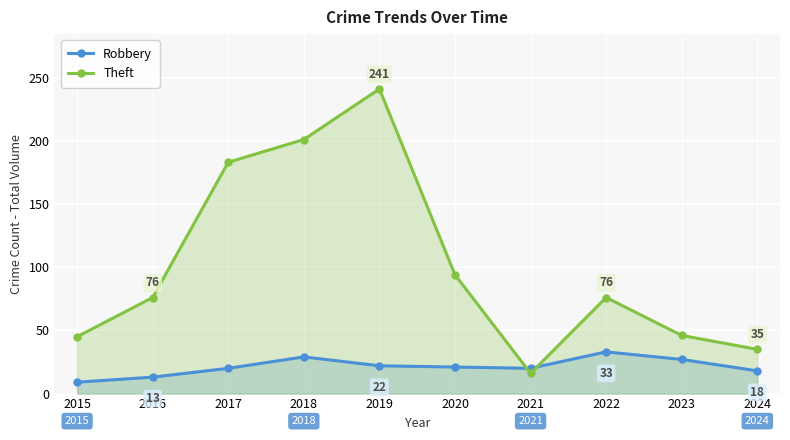

Which series changed the most between 2023 and 2024?

Theft